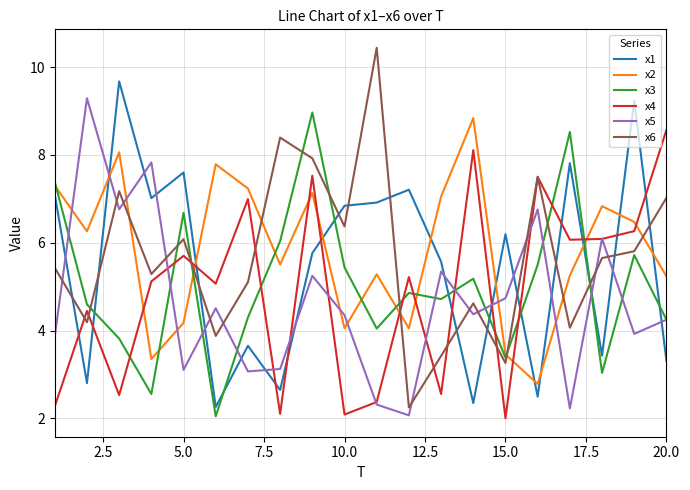

Rank the series by their maximum value, from lowest to highest.

x4, x2, x3, x5, x1, x6